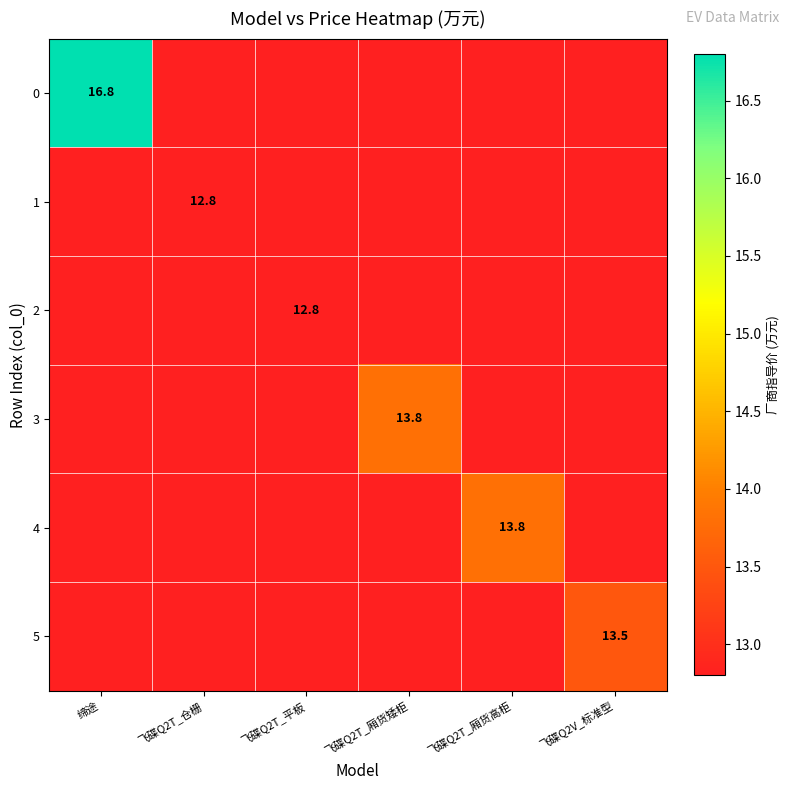

Is it true that 4 equals 19.0 at 飞碟Q2T_厢货高柜?

False